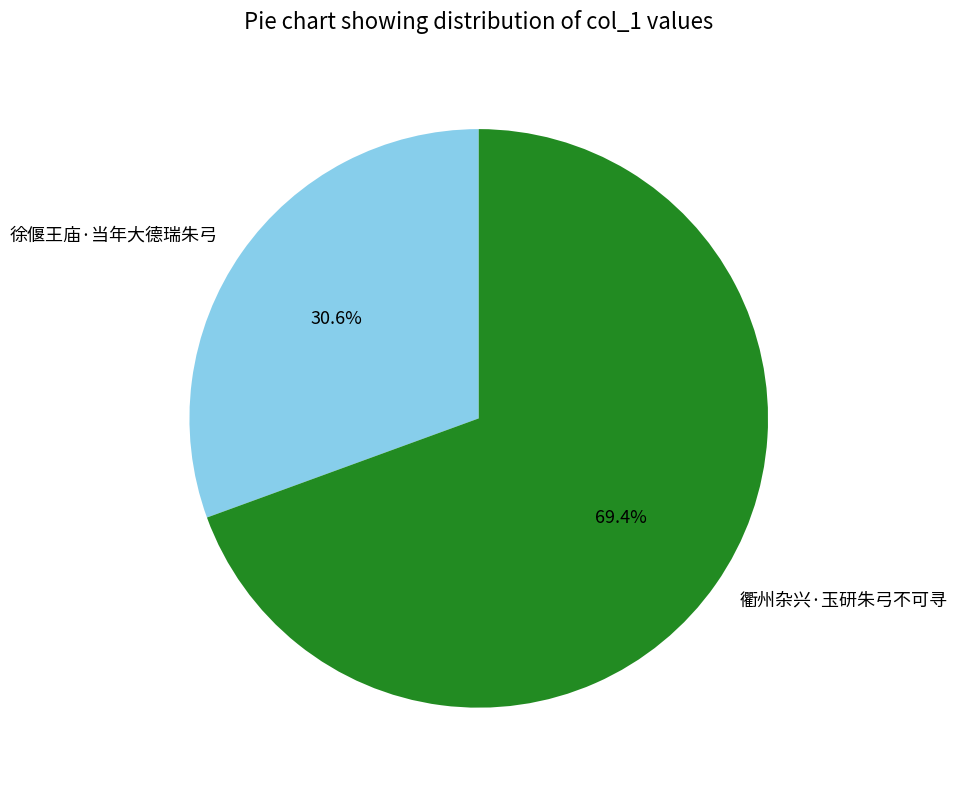

True or false: 徐偃王庙·当年大德瑞朱弓 accounts for 24% of the total.

False